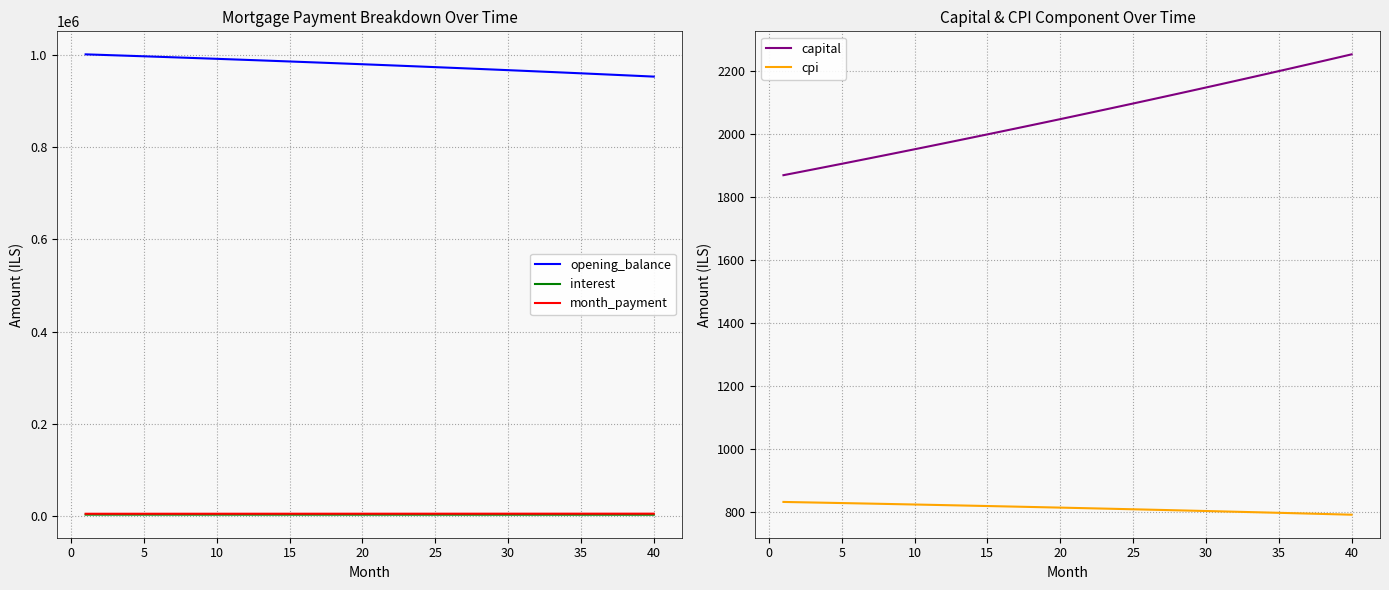

At how many categories does at least one series exceed 835843?

40